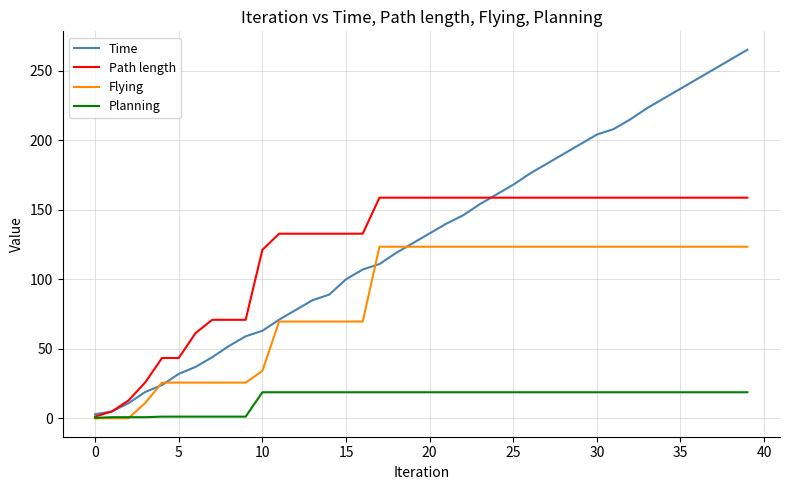

Does the chart display data point markers on the line(s)?

No